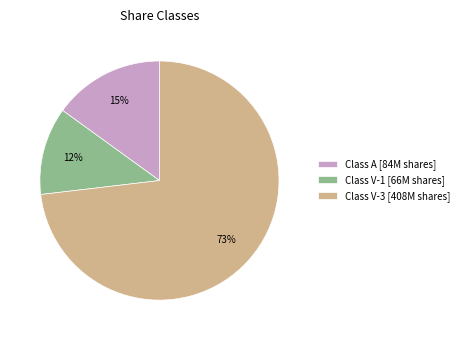

Which has a higher value, Class A or Class V-3?

Class V-3